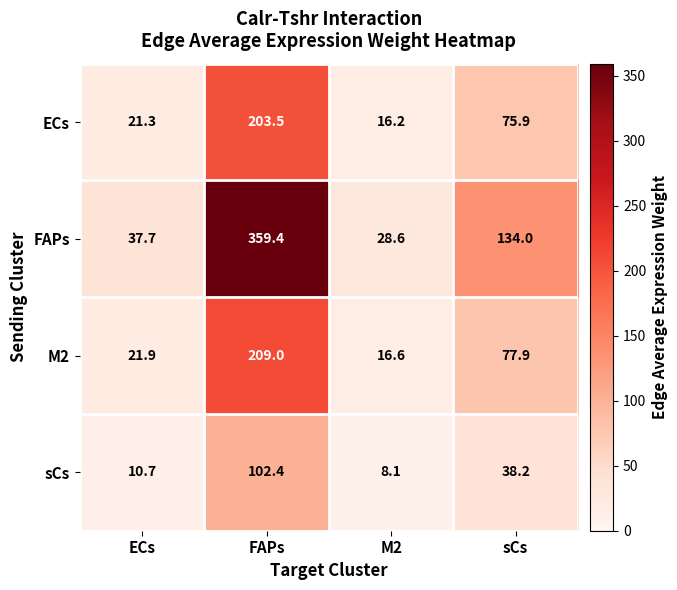

At FAPs, list the series in order from largest to smallest.

FAPs, M2, ECs, sCs